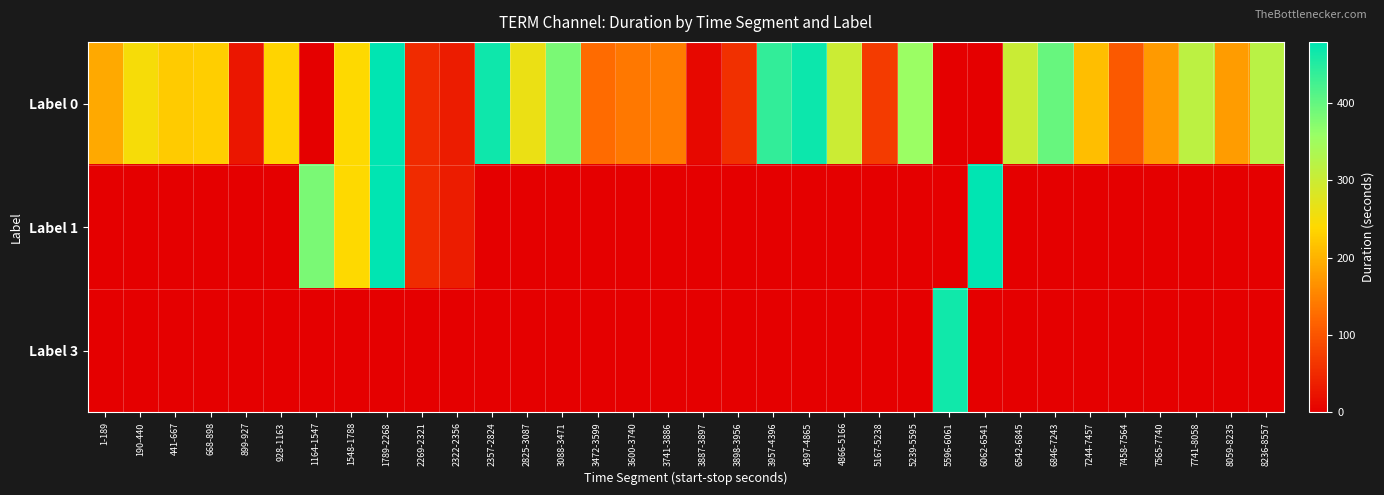

List the series in order of their peak value, lowest first.

Label 3, Label 0, Label 1